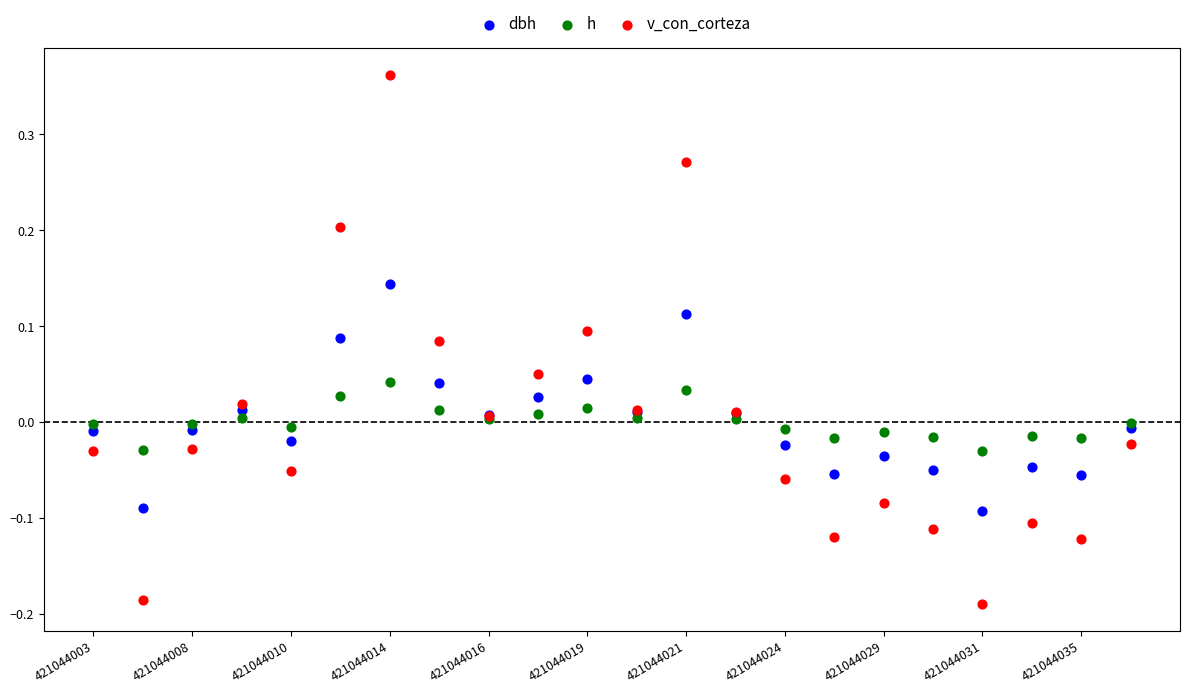

Which series has the largest Y range (max minus min)?

v_con_corteza